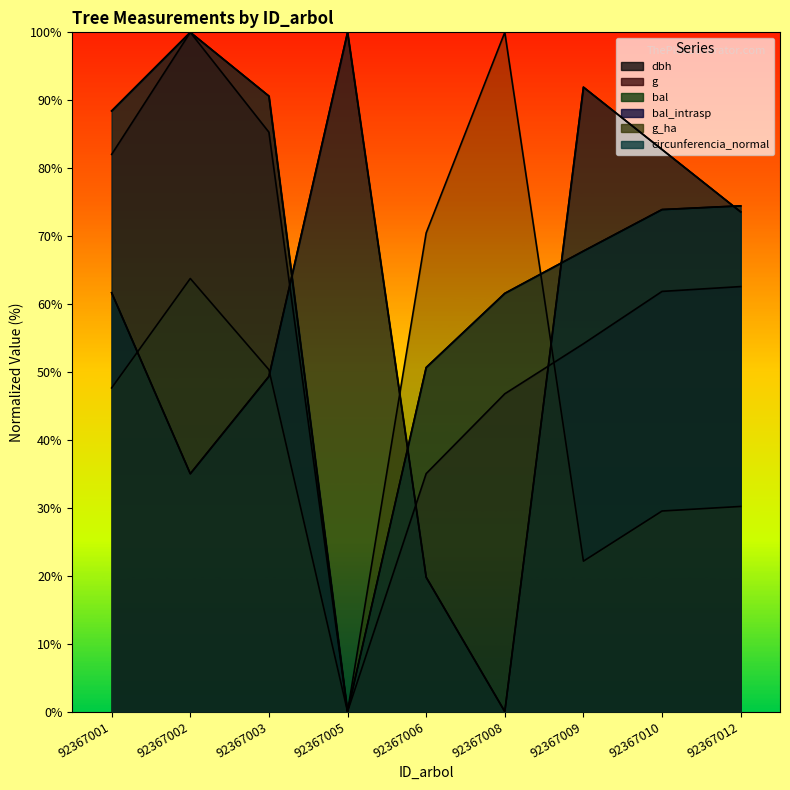

True or false: circunferencia_normal and bal_intrasp intersect in this chart.

True